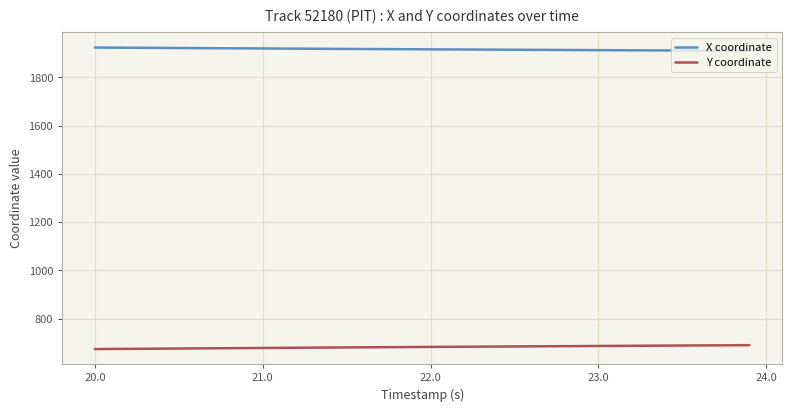

What is the minimum value shown in the chart?

674.2